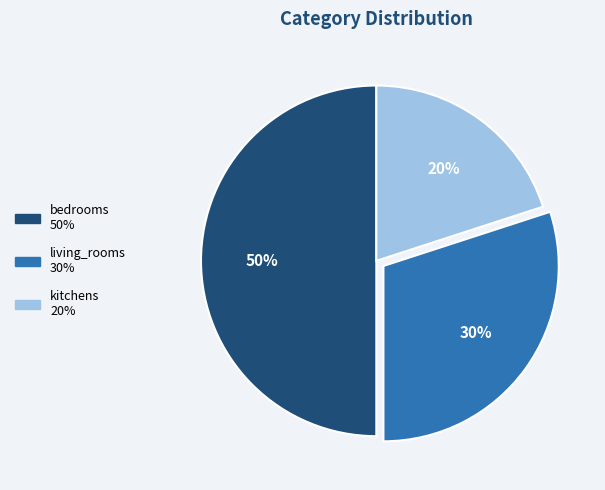

Is the sum of living_rooms and bedrooms greater than half?

Yes